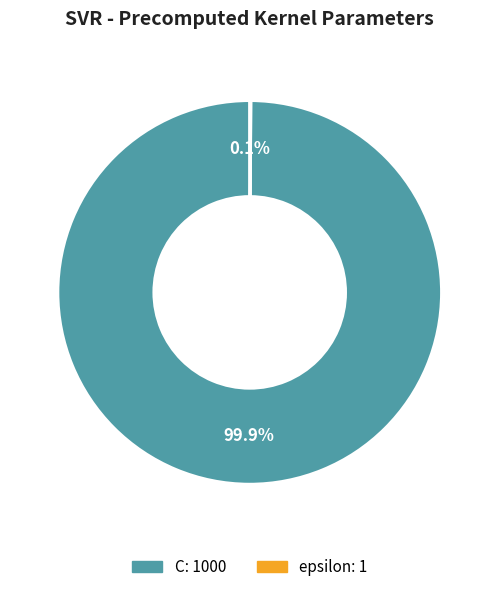

Is C the majority of the pie?

Yes